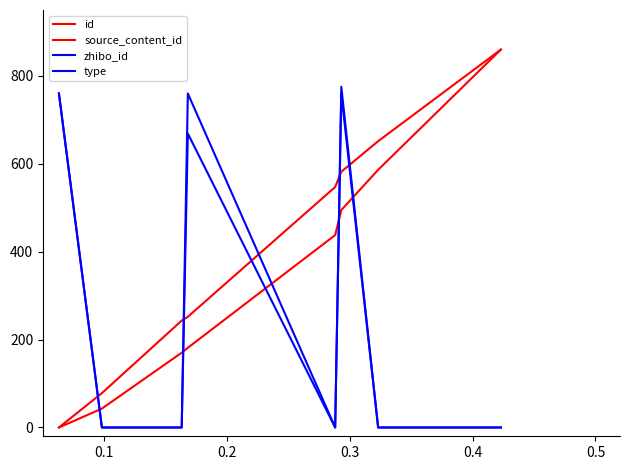

How many lines are shown in the chart?

4